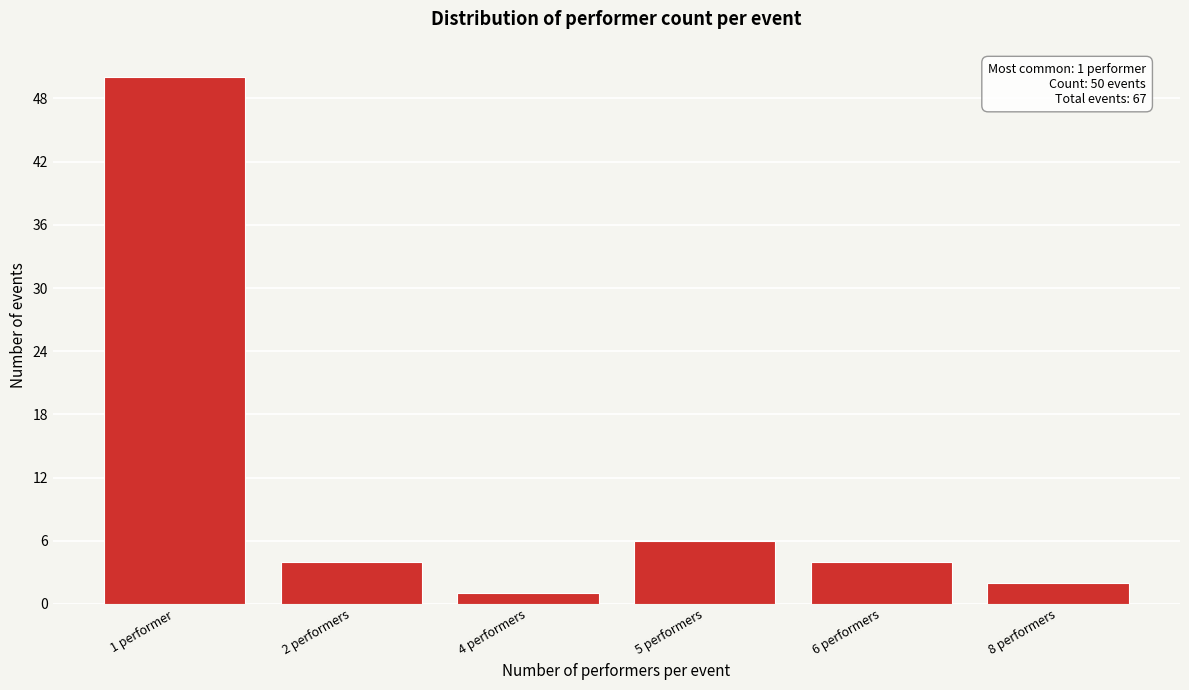

Reading left to right, what are all the values shown in this chart?

1 performer=50	2 performers=4	4 performers=1	5 performers=6	6 performers=4	8 performers=2